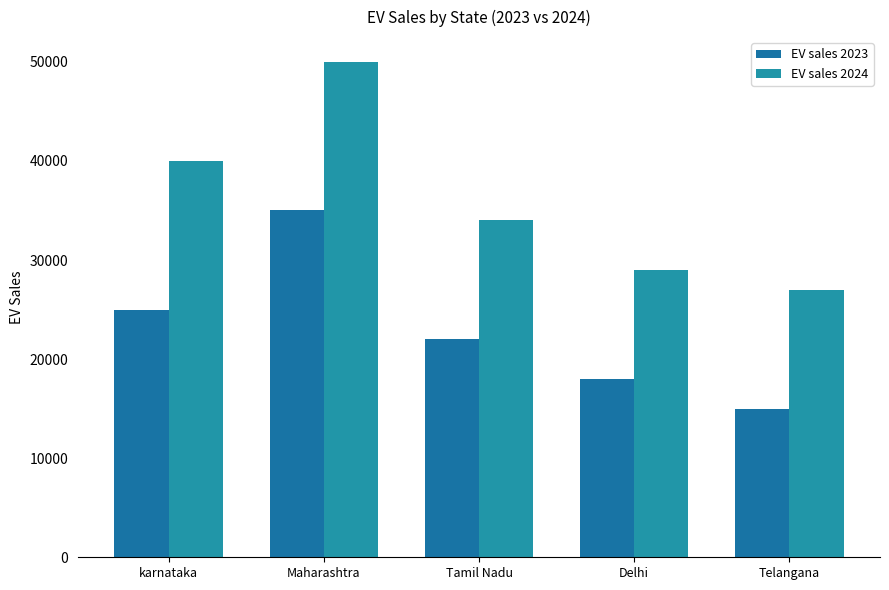

What is the approximate value of EV sales 2023 at karnataka?

25000